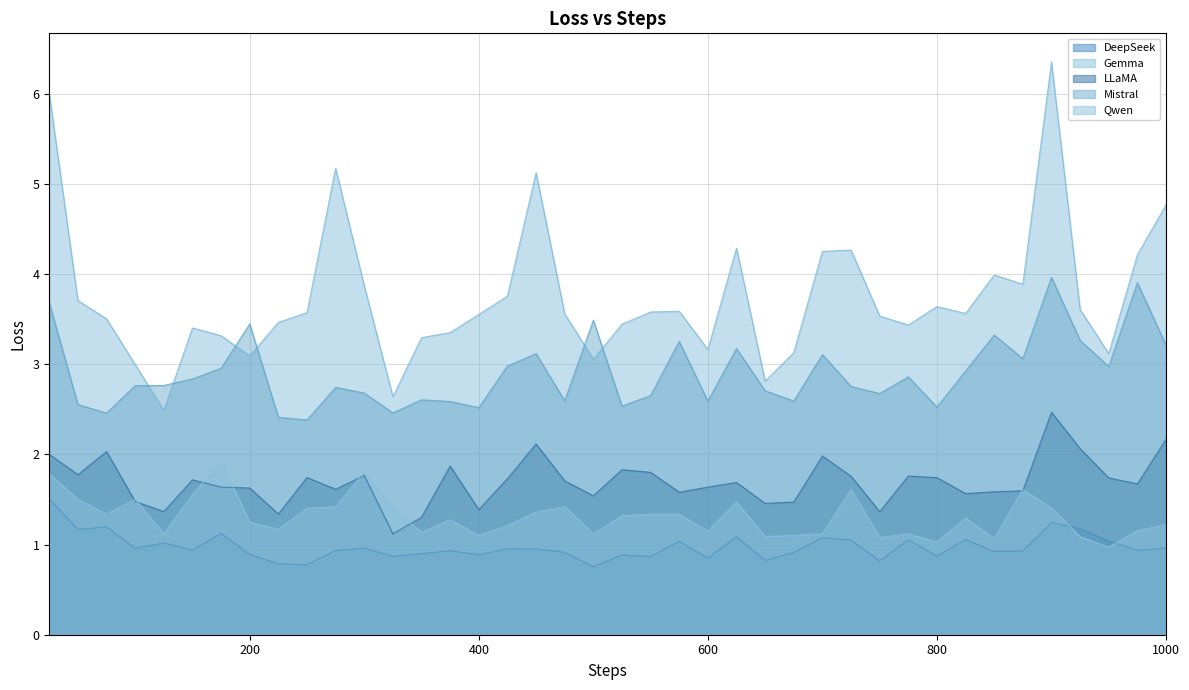

How many data points in Qwen are above 1?

39